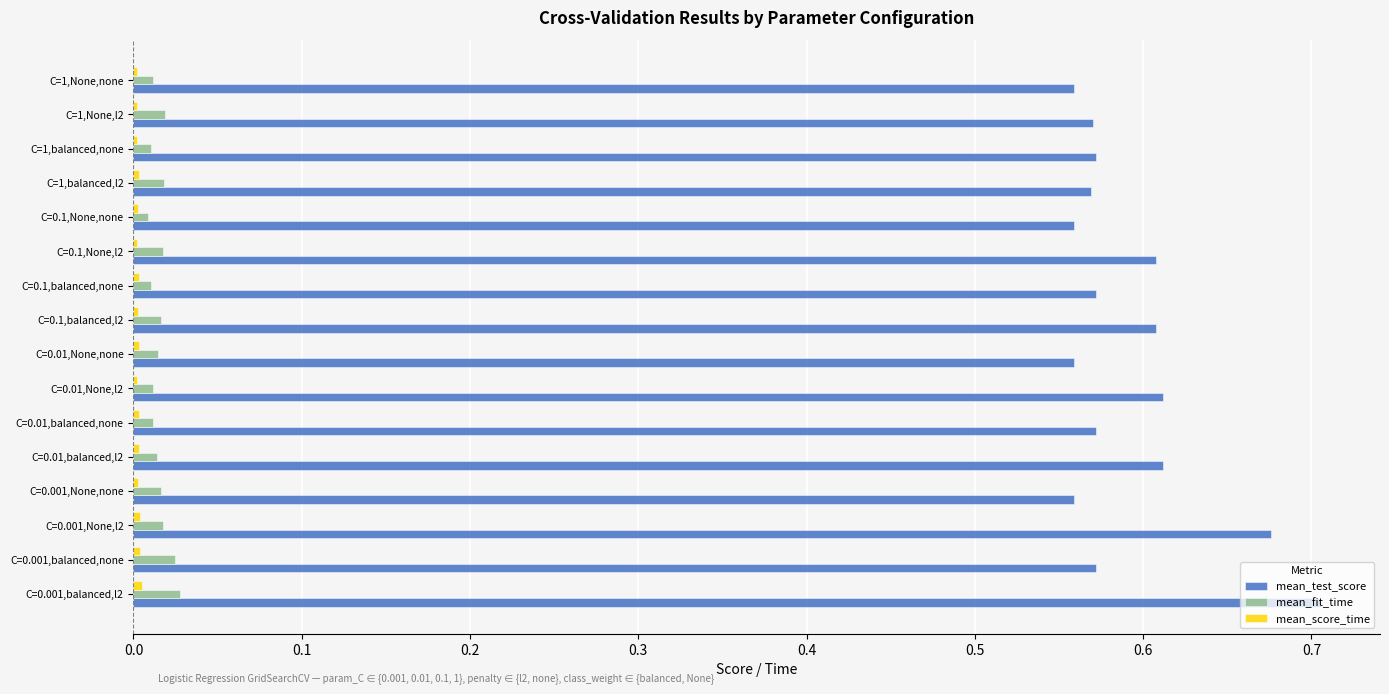

Which series has the largest total across all categories?

mean_test_score